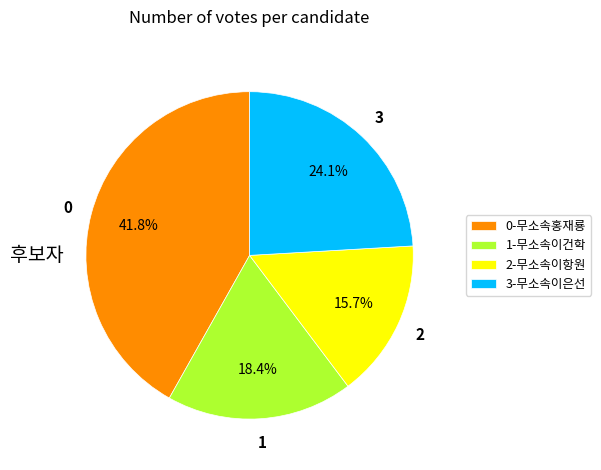

Count the number of slices in the pie.

4